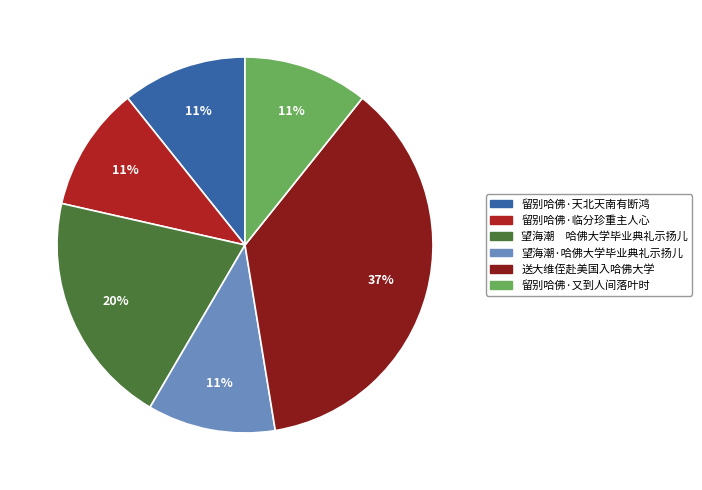

Which category has the biggest portion of the pie?

送大维侄赴美国入哈佛大学